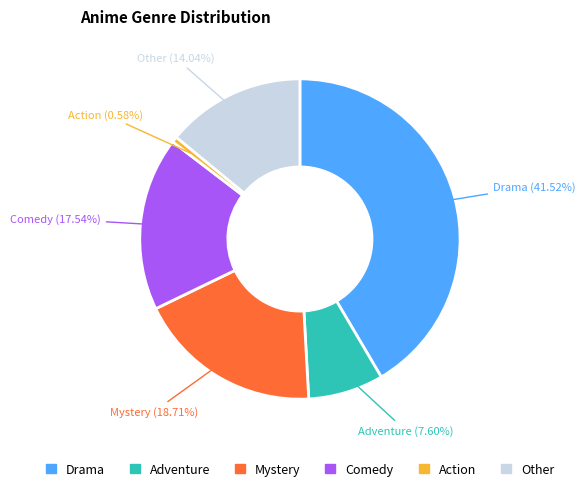

Is there any slice that represents more than half of the pie?

No